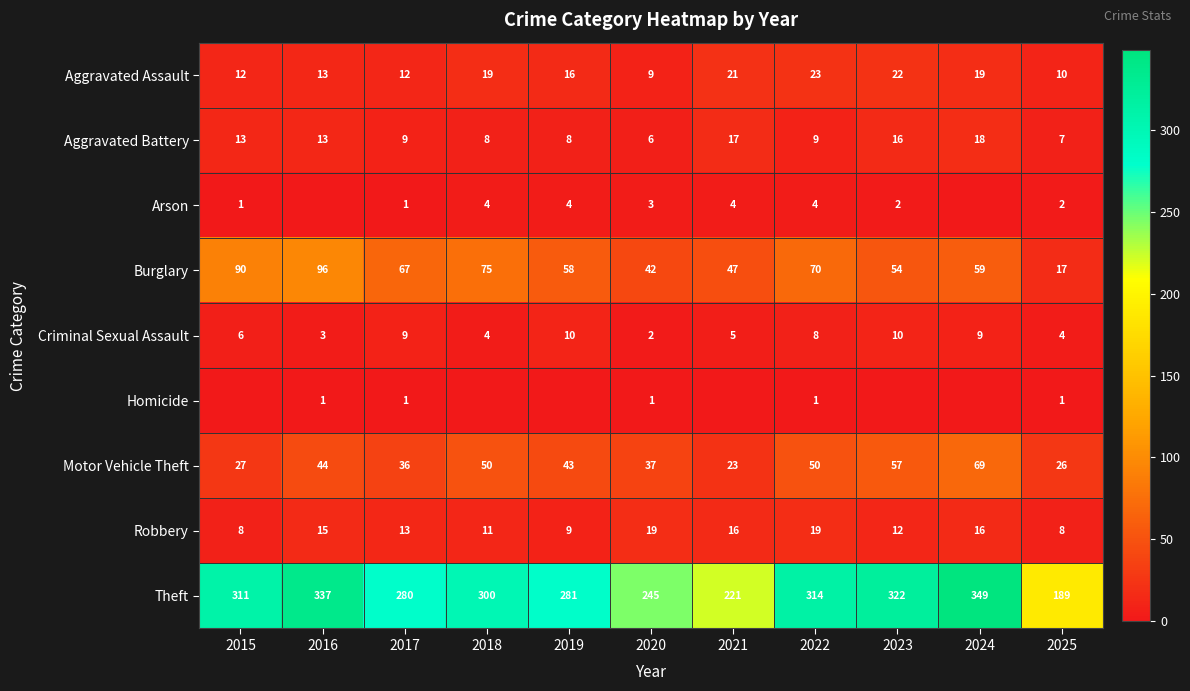

The value of Aggravated Battery at 2023 is 16. True or false?

True